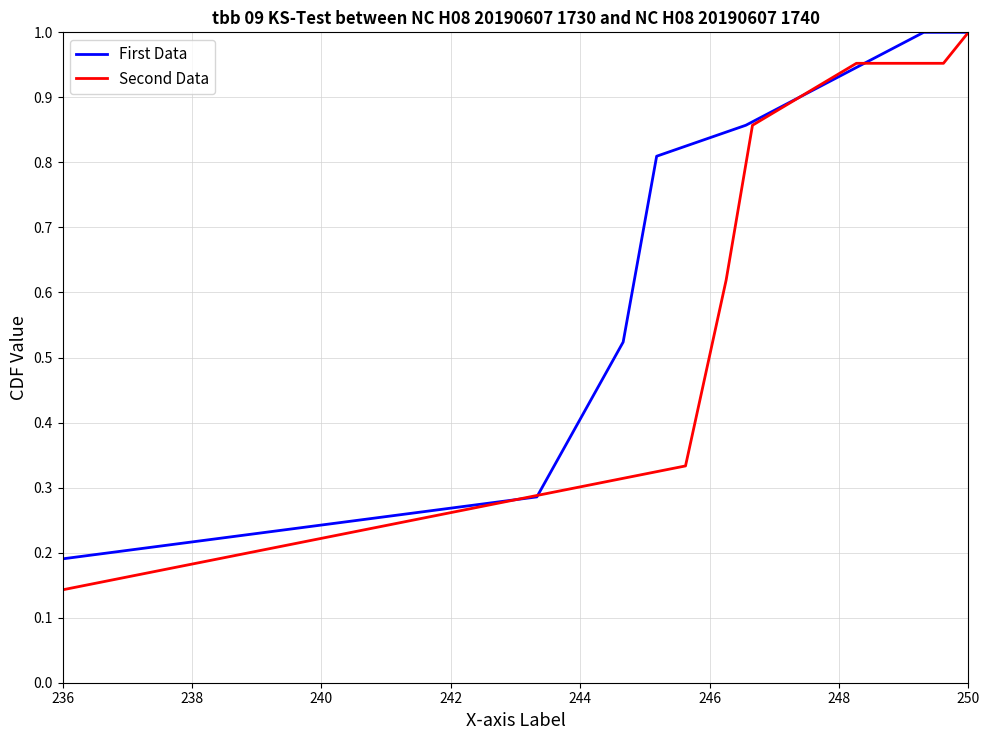

What are all the series names shown in the legend?

First Data, Second Data